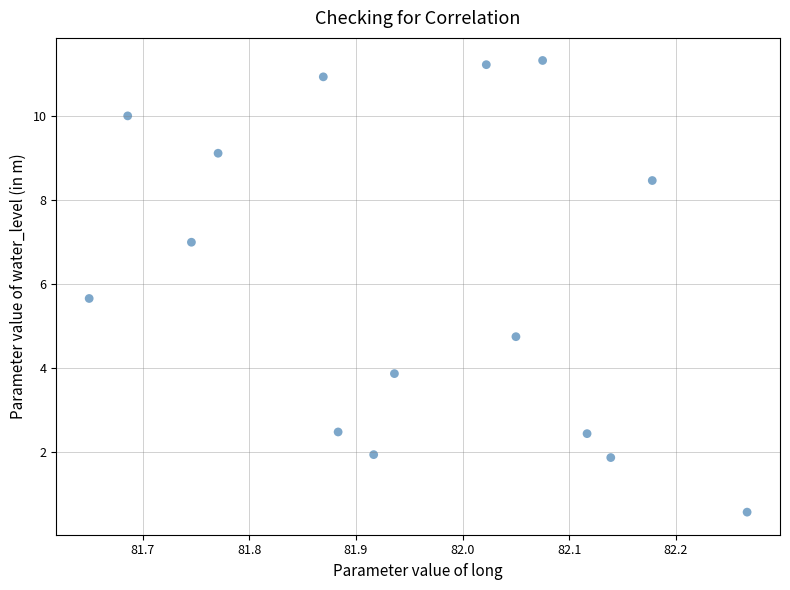

What Y value in the scatter plot is closest to 5?

4.8